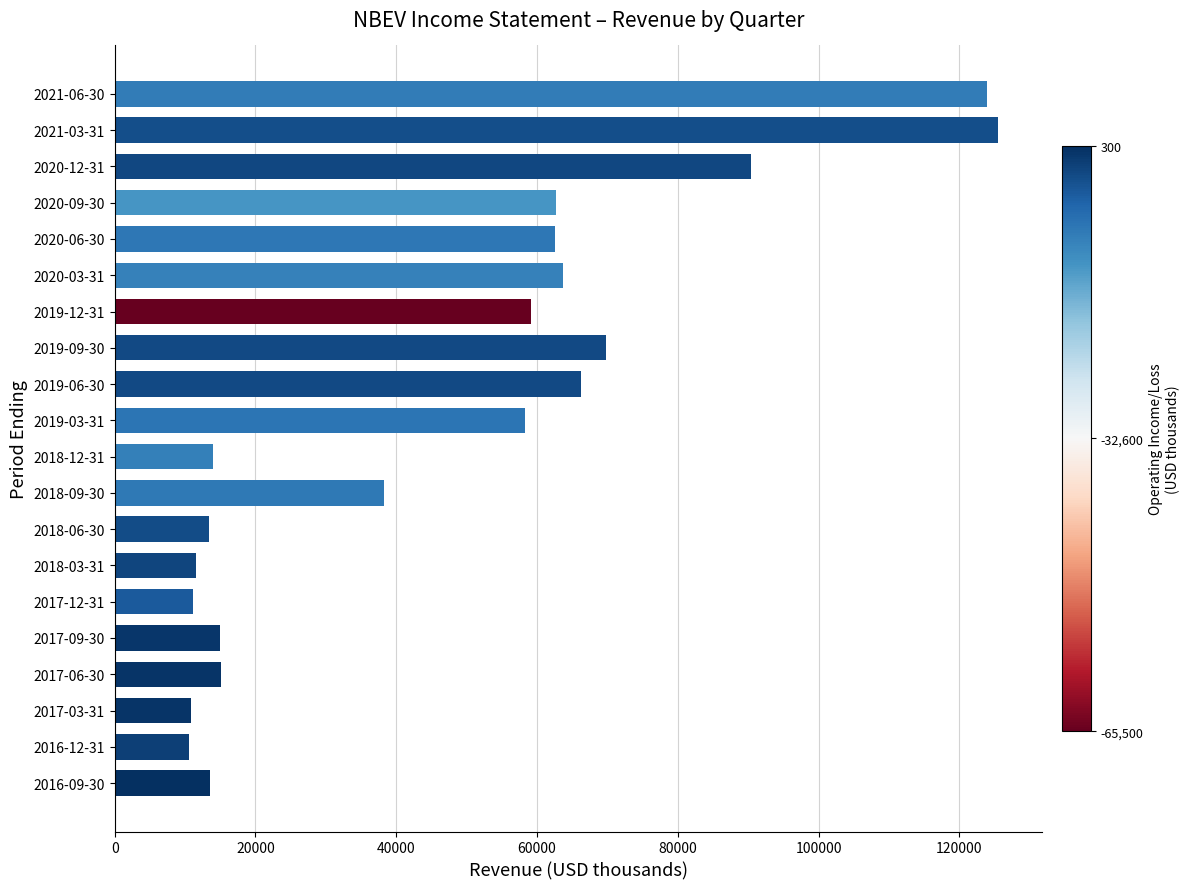

Which has a higher value, 2020-12-31 or 2019-03-31?

2020-12-31